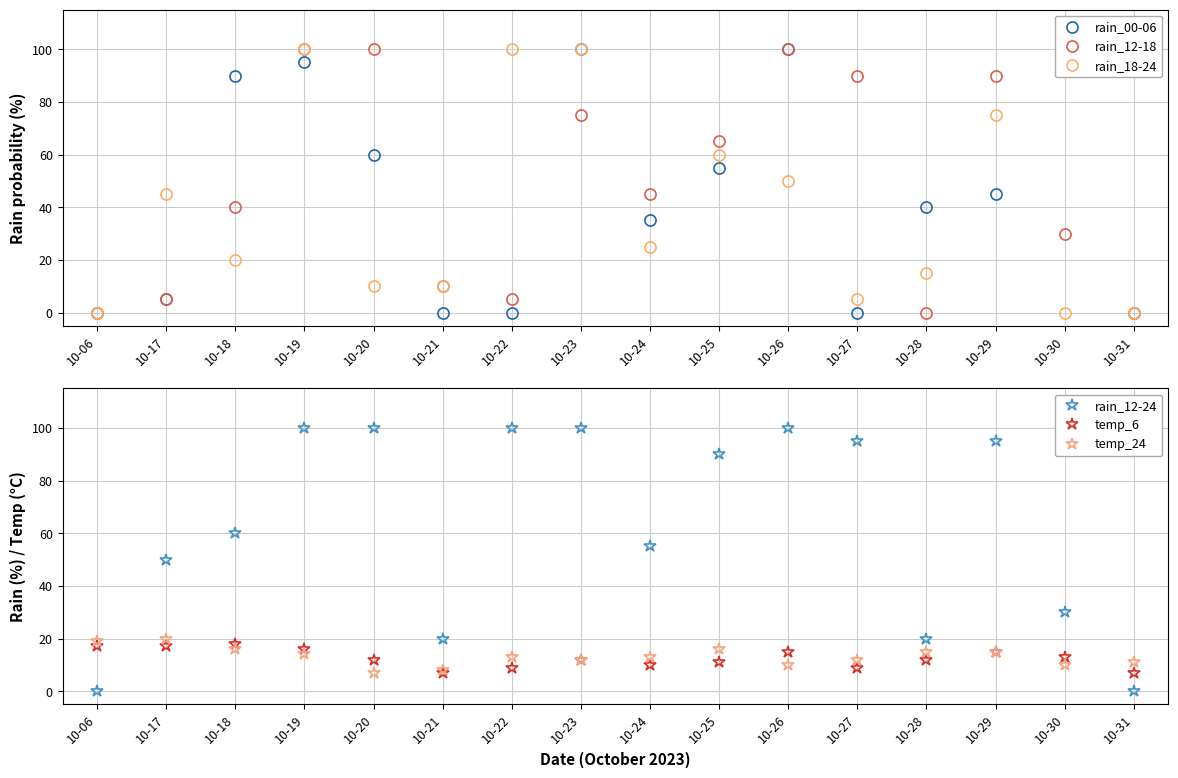

Reading right to left, list all the values displayed in this chart.

rain_00-06: 10-31=0	10-30=95	10-29=45	10-28=40	10-27=0	10-26=100	10-25=55	10-24=35	10-23=100	10-22=0	10-21=0	10-20=60	10-19=95	10-18=90	10-17=5	10-06=0
rain_12-18: 10-31=0	10-30=30	10-29=90	10-28=0	10-27=90	10-26=100	10-25=65	10-24=45	10-23=75	10-22=5	10-21=10	10-20=100	10-19=100	10-18=40	10-17=5	10-06=0
rain_18-24: 10-31=0	10-30=0	10-29=75	10-28=15	10-27=5	10-26=50	10-25=60	10-24=25	10-23=100	10-22=100	10-21=10	10-20=10	10-19=100	10-18=20	10-17=45	10-06=0
rain_12-24: 10-31=0	10-30=30	10-29=95	10-28=20	10-27=95	10-26=100	10-25=90	10-24=55	10-23=100	10-22=100	10-21=20	10-20=100	10-19=100	10-18=60	10-17=50	10-06=0
temp_6: 10-31=7	10-30=13	10-29=15	10-28=12	10-27=9	10-26=15	10-25=11	10-24=10	10-23=12	10-22=9	10-21=7	10-20=12	10-19=16	10-18=18	10-17=17	10-06=17
temp_24: 10-31=11	10-30=10	10-29=15	10-28=15	10-27=12	10-26=10	10-25=16	10-24=13	10-23=12	10-22=13	10-21=8	10-20=7	10-19=14	10-18=16	10-17=20	10-06=19